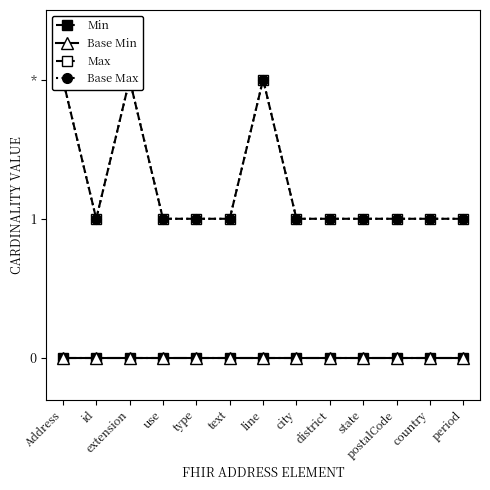

The value of Base Max at type is 1. True or false?

True